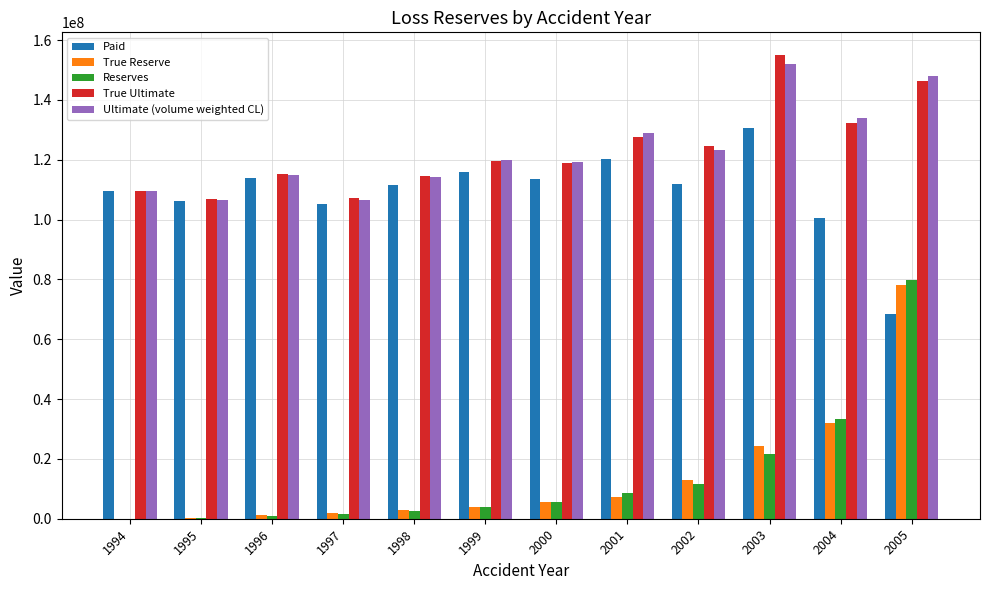

Is the value of Ultimate (volume weighted CL) at 2000 greater than the value of True Ultimate at 1997?

Yes